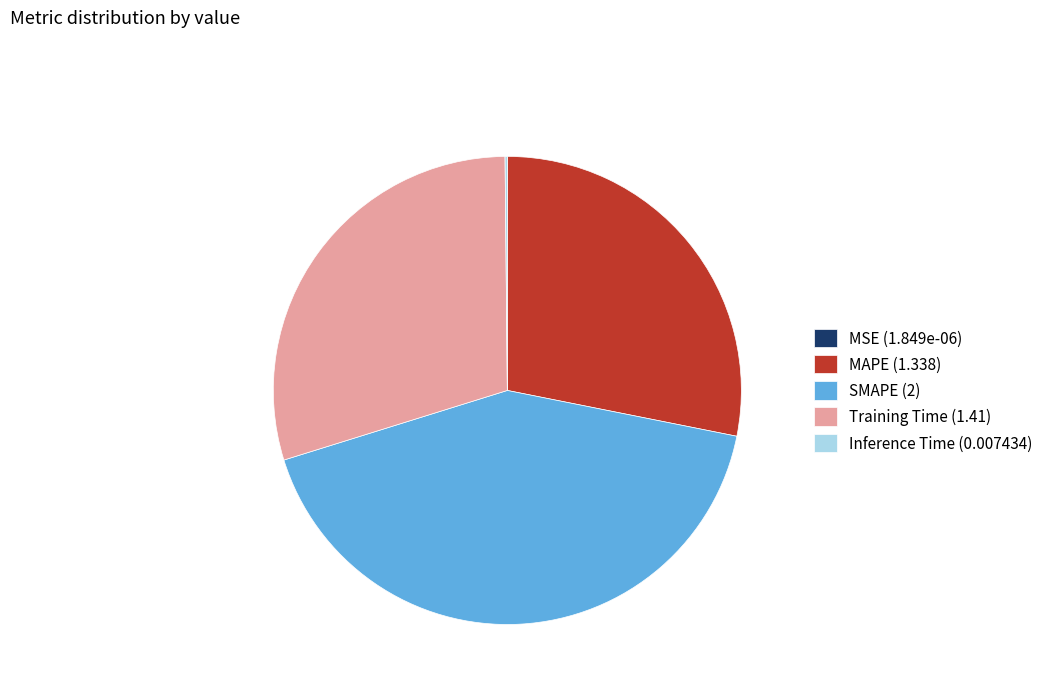

Approximately how many times larger is the value at MAPE (1.338) compared to Training Time (1.41)?

0.9